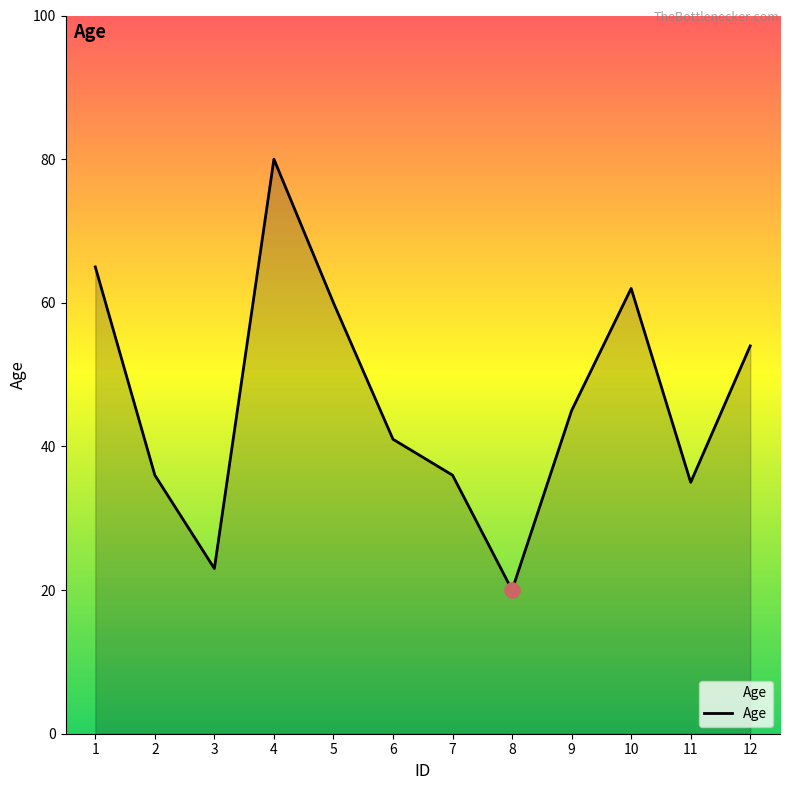

What is the ratio of the value at 5 to the value at 8?

3.0